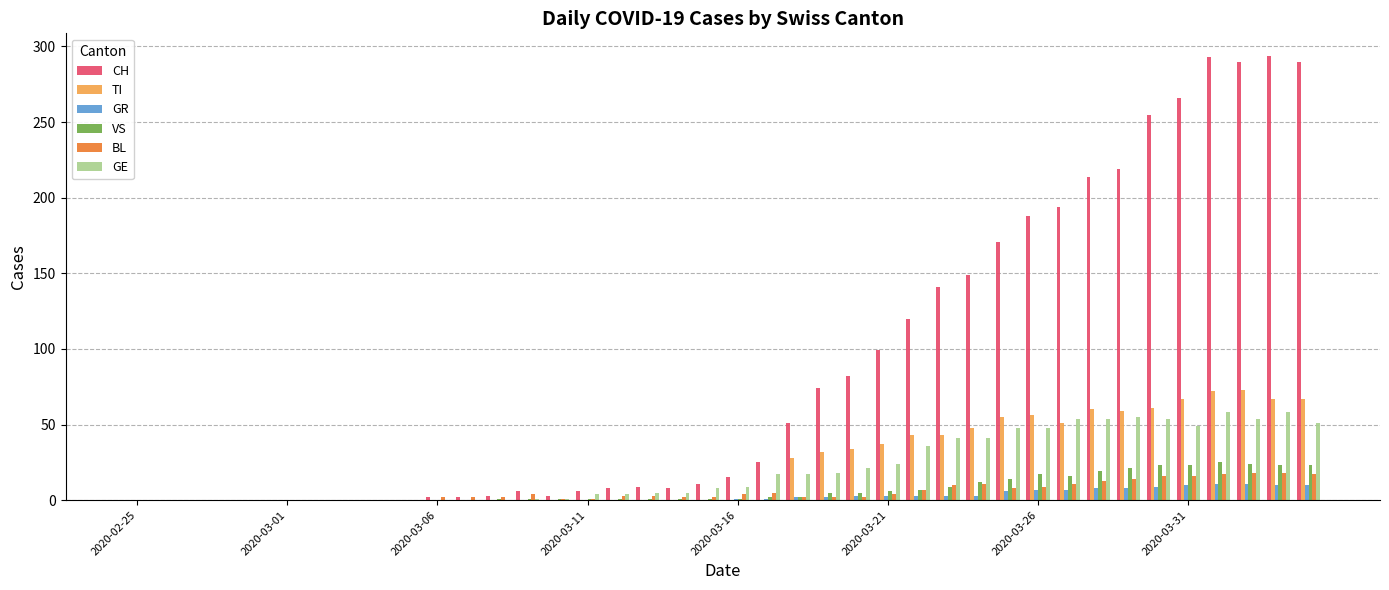

Are the bars horizontal?

No